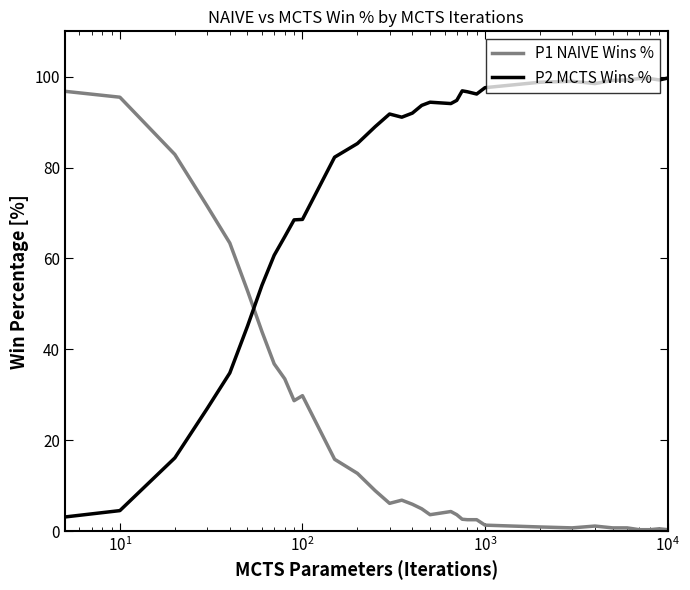

What is the maximum value shown in the chart?

99.7